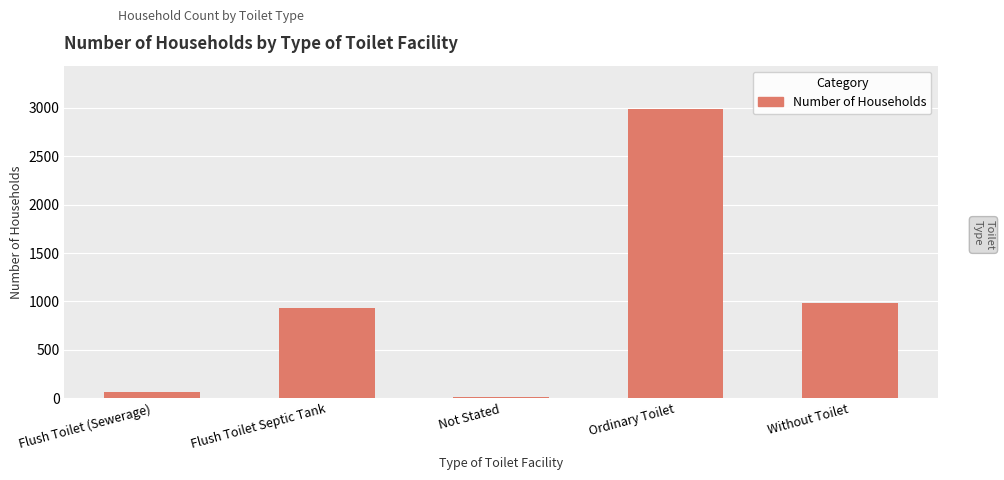

Read the value at Flush Toilet Septic Tank.

933